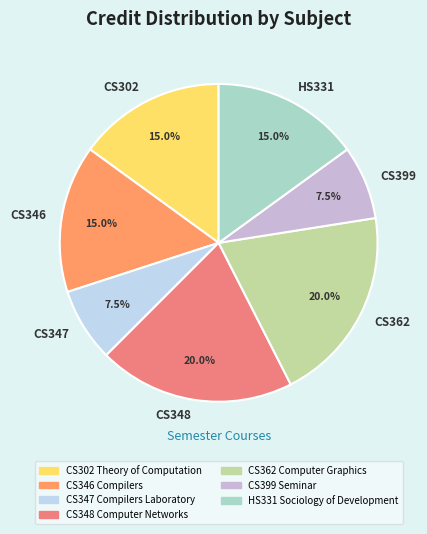

Which has a higher value, CS346 or CS362?

CS362